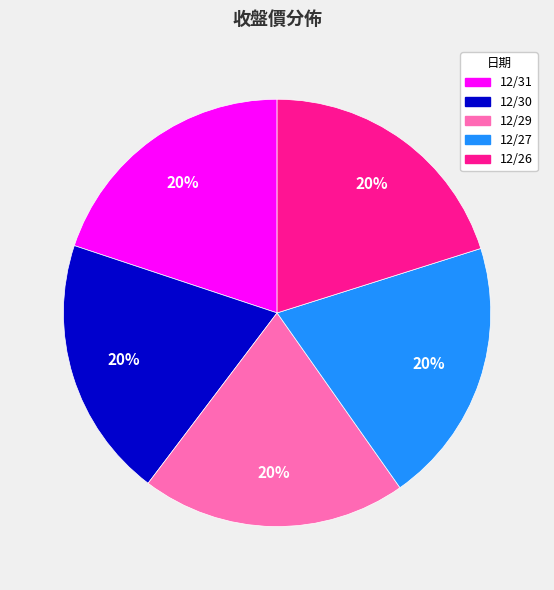

Combined, do 12/27 and 12/31 account for over 50%?

No